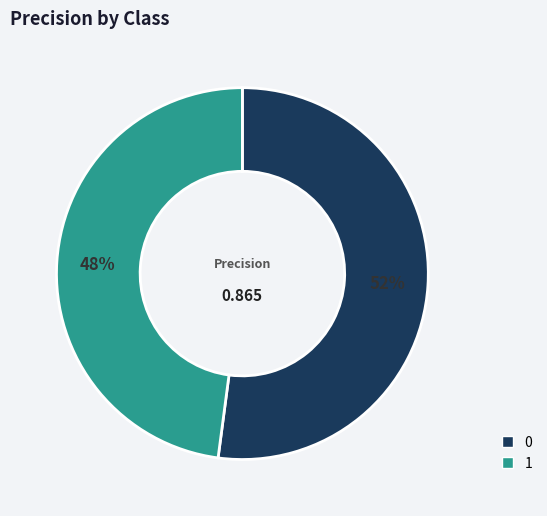

How many slices are in this pie chart?

2